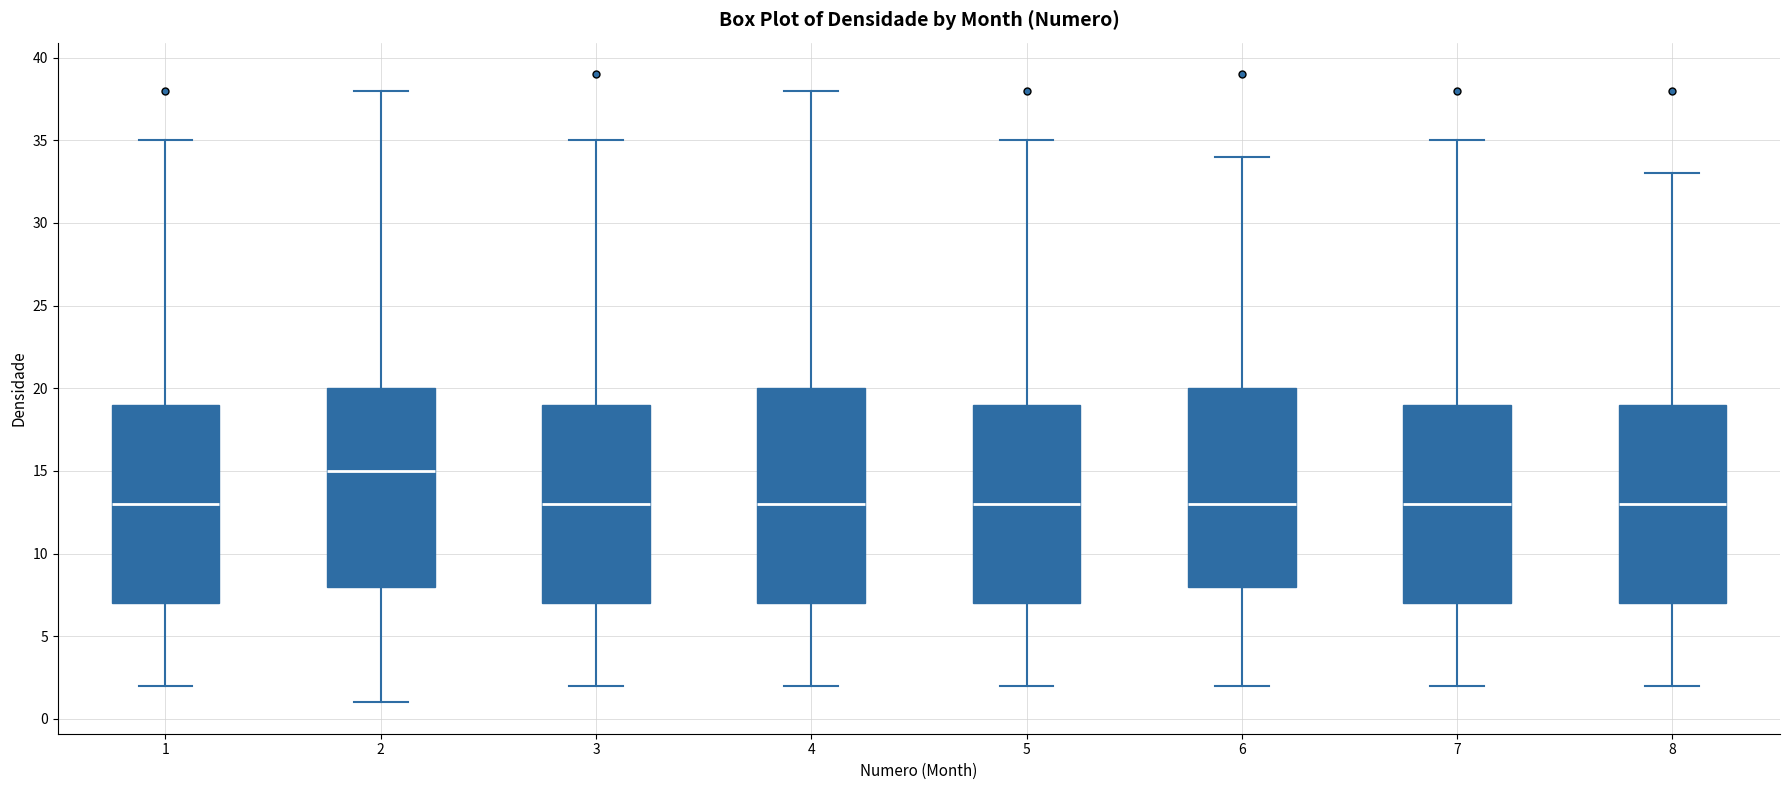

Reading left to right, transcribe this box plot: for each box, give where its median line is, the range the box spans, and where its two whiskers end, as read against the y-axis. The values are not printed on the chart, so give them approximately, as read against the axis.

1: median 13, box 7 to 19, whiskers 2 to 35
2: median 15, box 8 to 20, whiskers 1 to 38
3: median 13, box 7 to 19, whiskers 2 to 35
4: median 13, box 7 to 20, whiskers 2 to 38
5: median 13, box 7 to 19, whiskers 2 to 35
6: median 13, box 8 to 20, whiskers 2 to 34
7: median 13, box 7 to 19, whiskers 2 to 35
8: median 13, box 7 to 19, whiskers 2 to 33